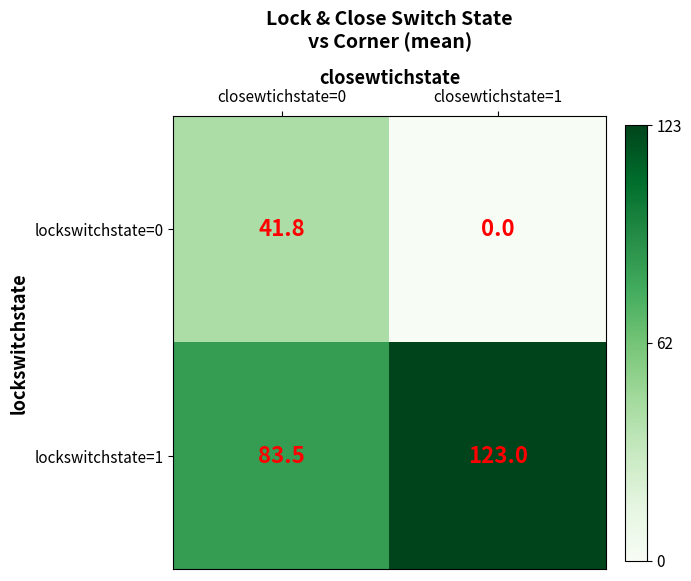

What is the total value across all series at closewtichstate=0?

125.3